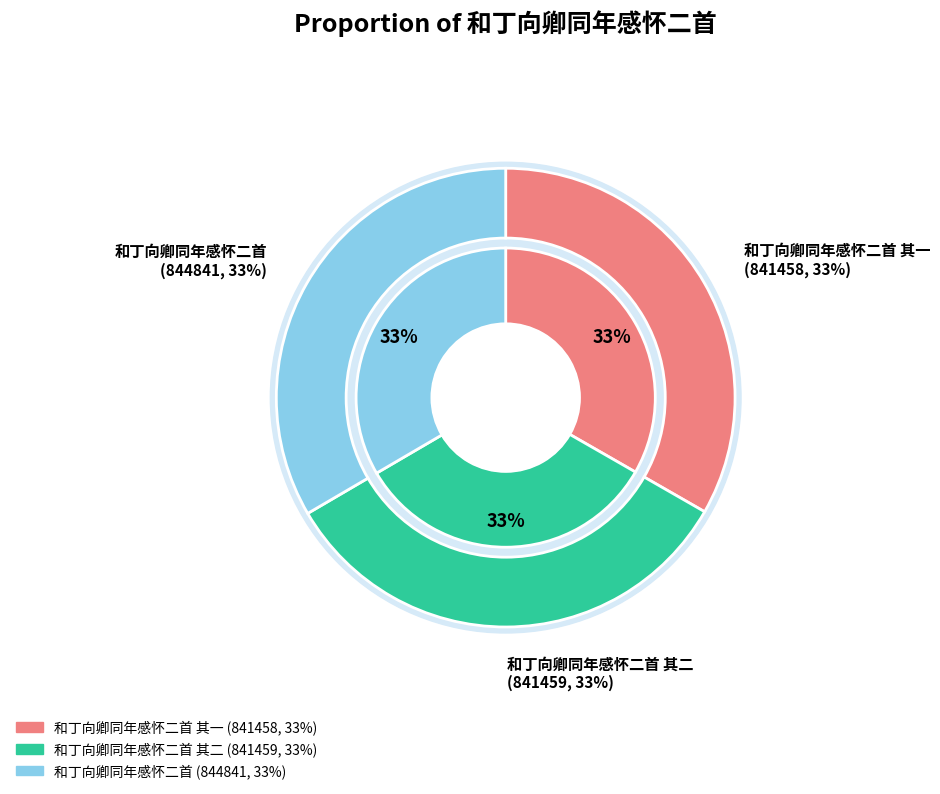

What is the change in value from 和丁向卿同年感怀二首 其一 to 和丁向卿同年感怀二首?

+3383